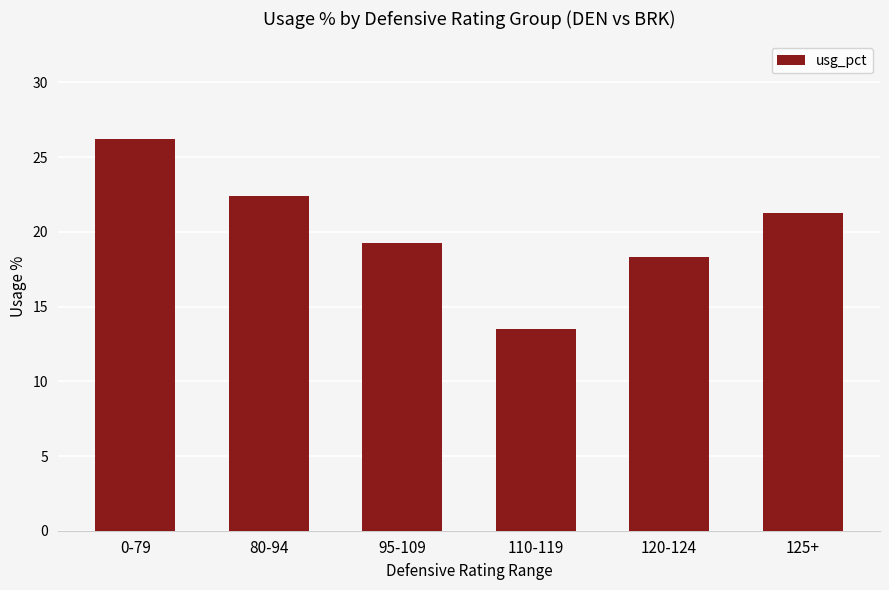

Read the value at 125+.

21.2